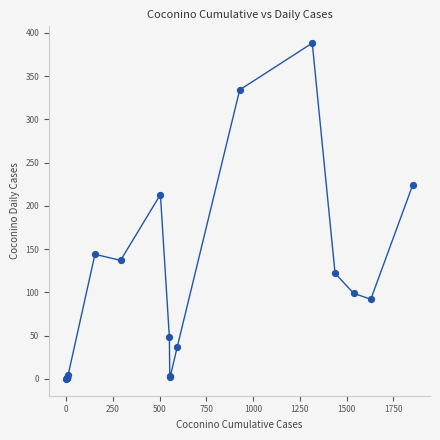

What Y value in the scatter plot is closest to 194?

213